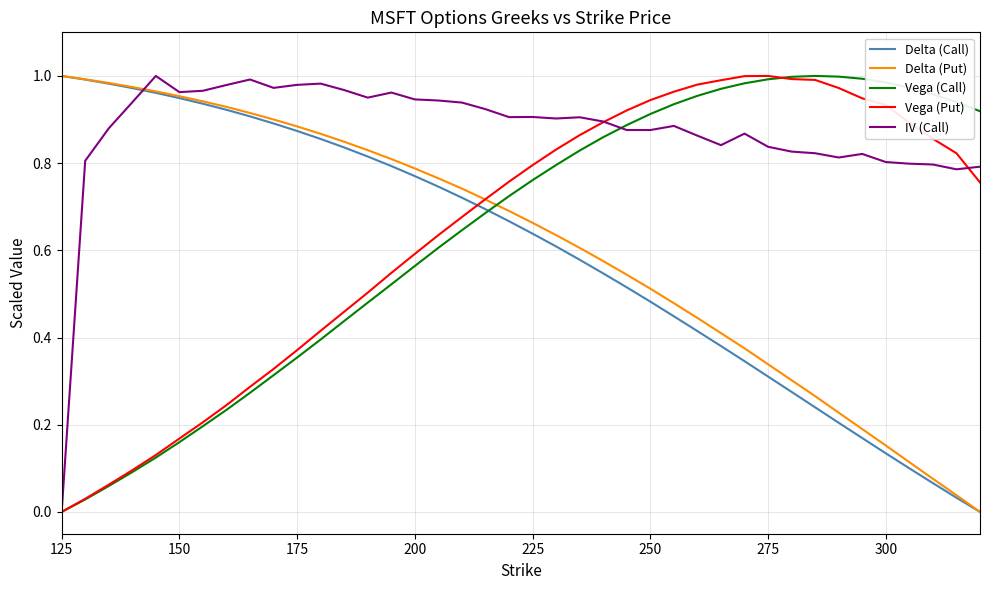

Which series has the largest total across all categories?

IV (Call)